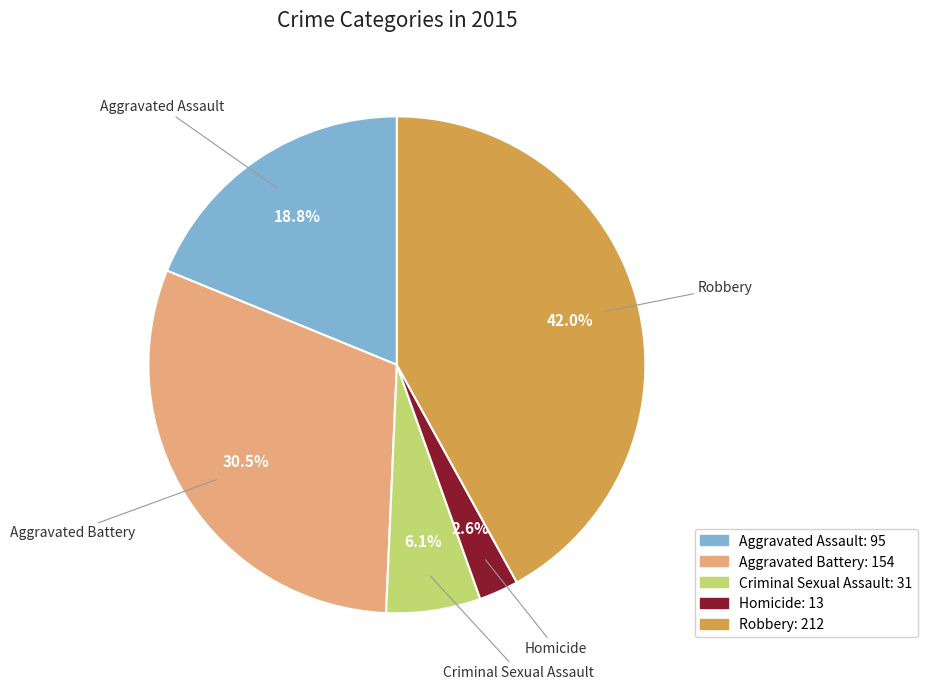

Is there any slice that represents more than half of the pie?

No